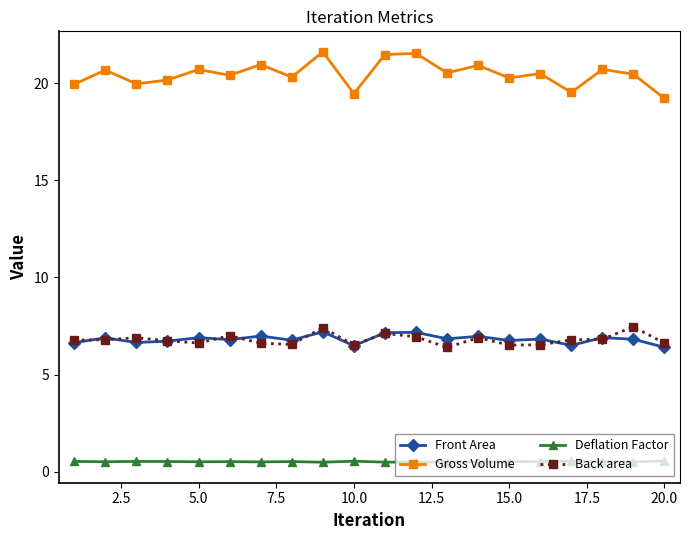

At how many categories does at least one series exceed 17?

20